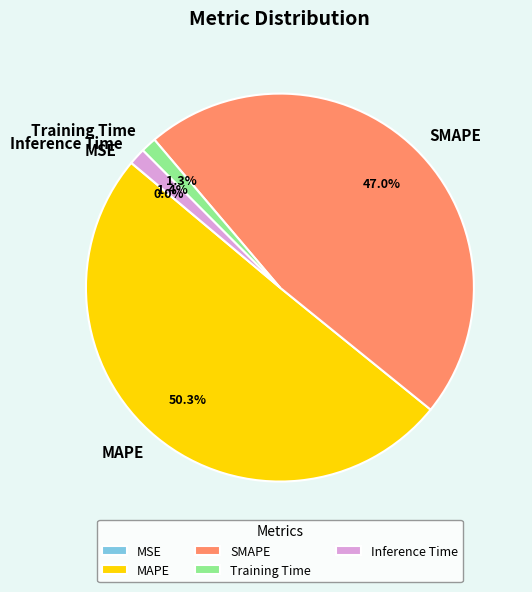

What is the largest slice in the pie chart?

MAPE